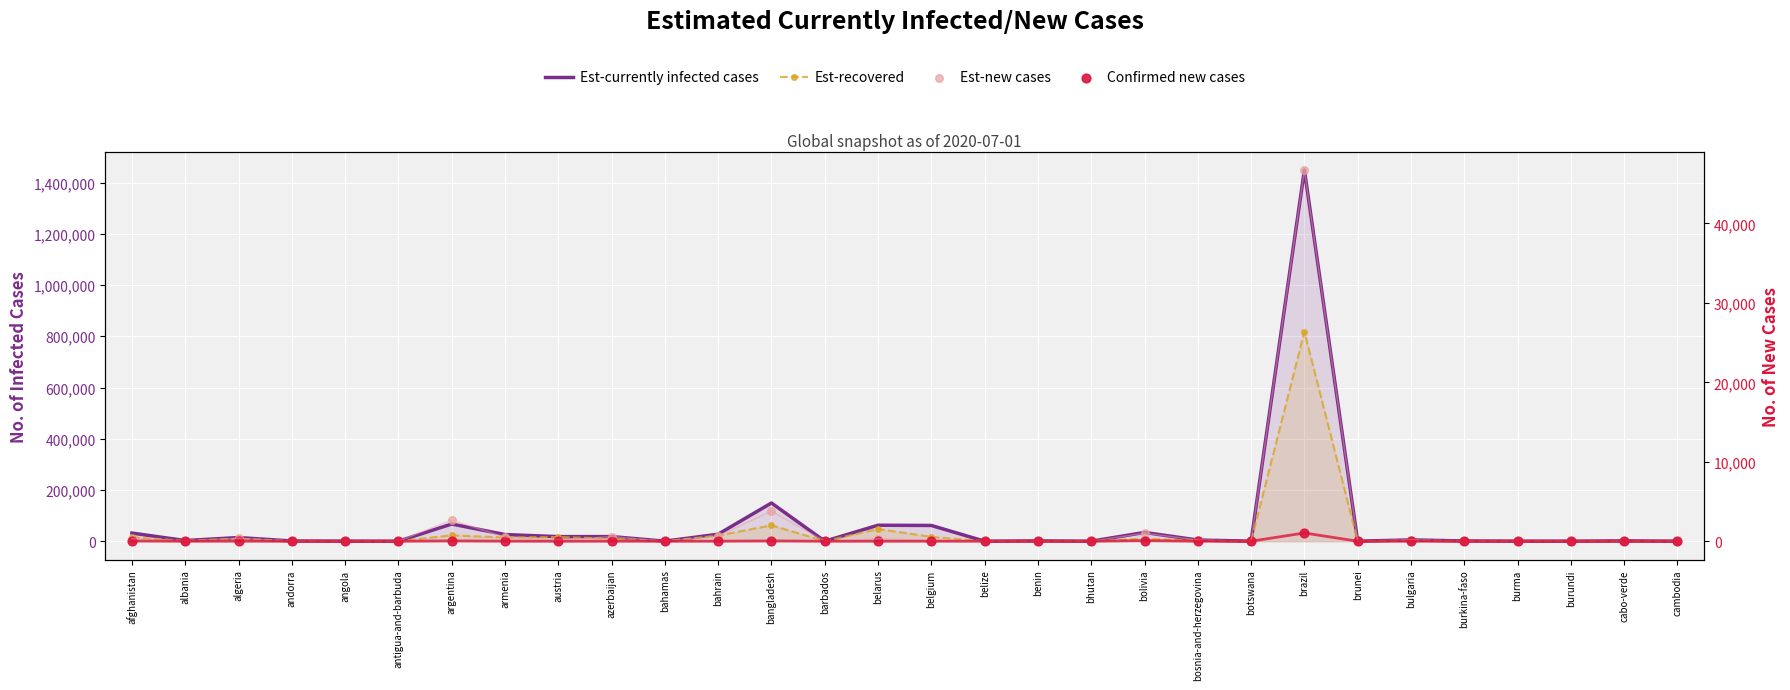

At how many categories does at least one series exceed 1009860?

1